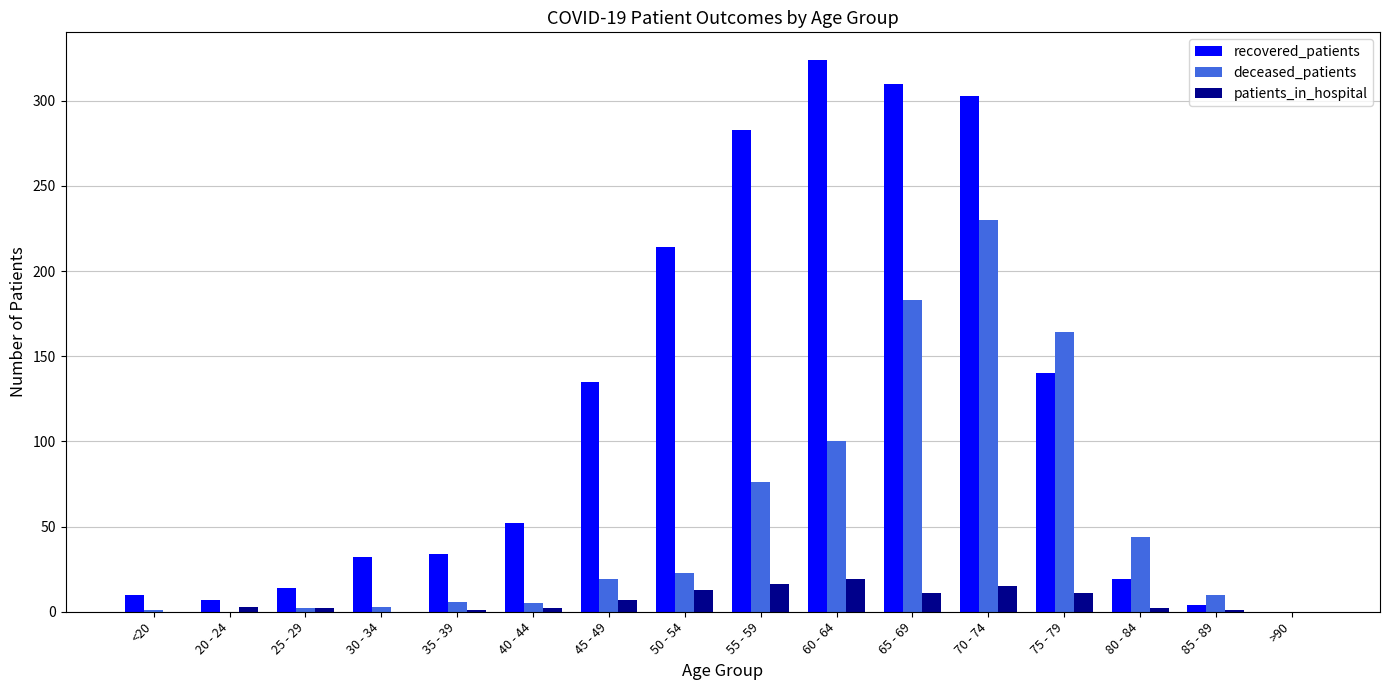

Between 50 - 54 and 65 - 69, which series saw the biggest shift?

deceased_patients